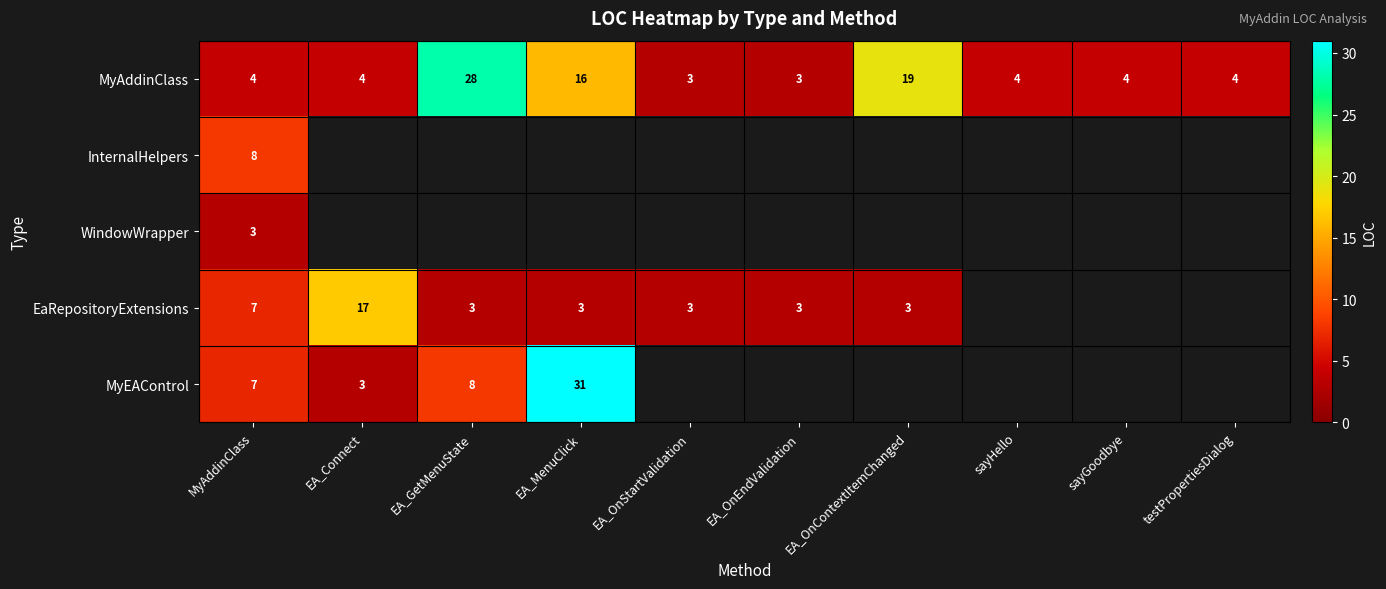

Where is MyAddinClass nearest to the value 15?

EA_MenuClick